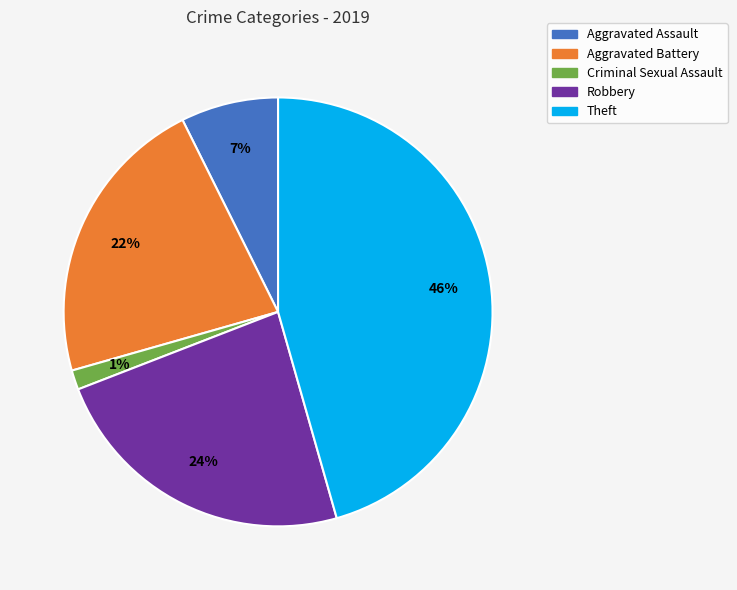

To the nearest percent, what is the average slice percentage?

20%